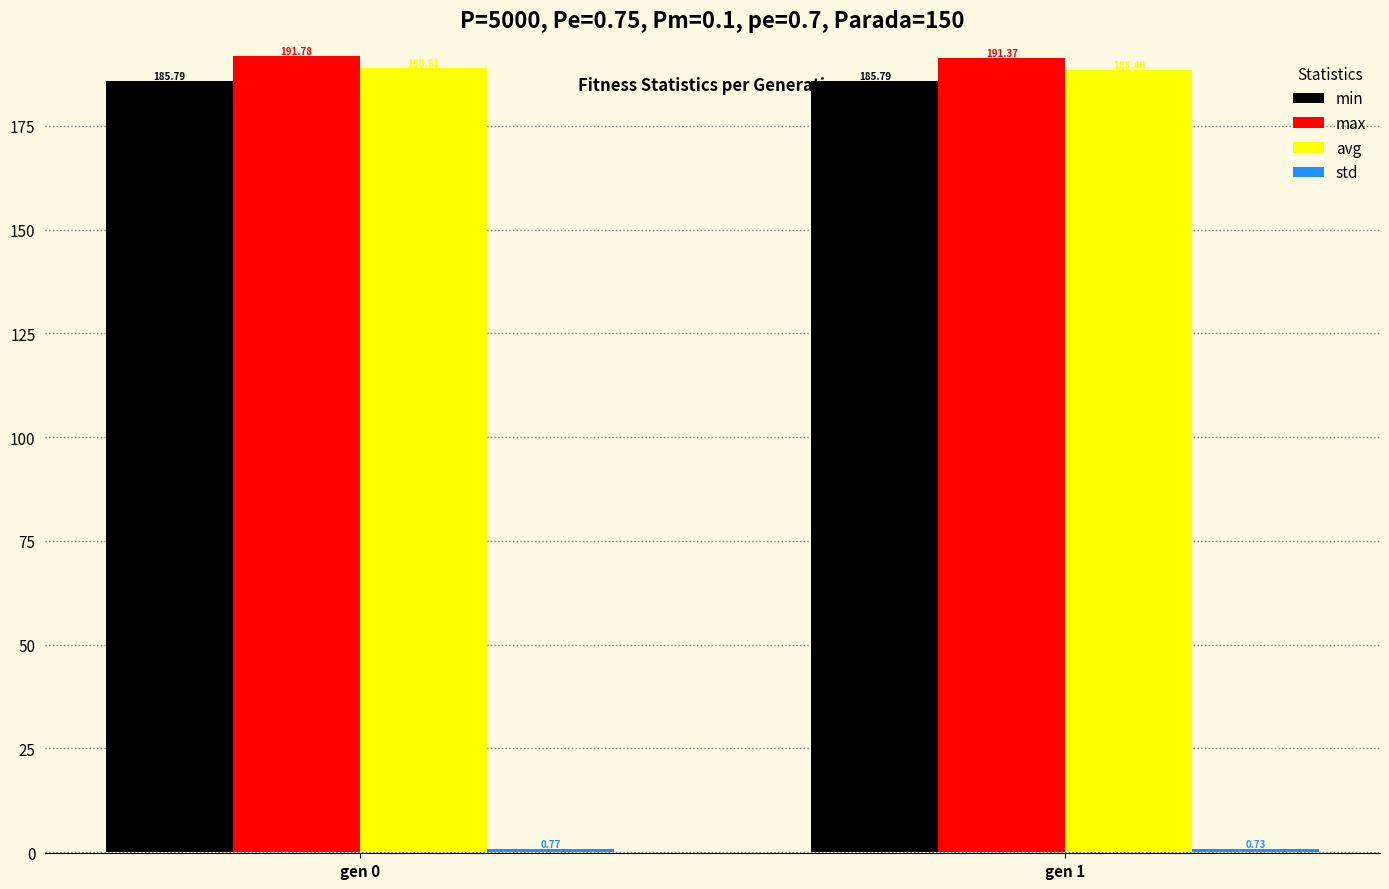

Is it true that max equals 254.1 at gen 0?

False